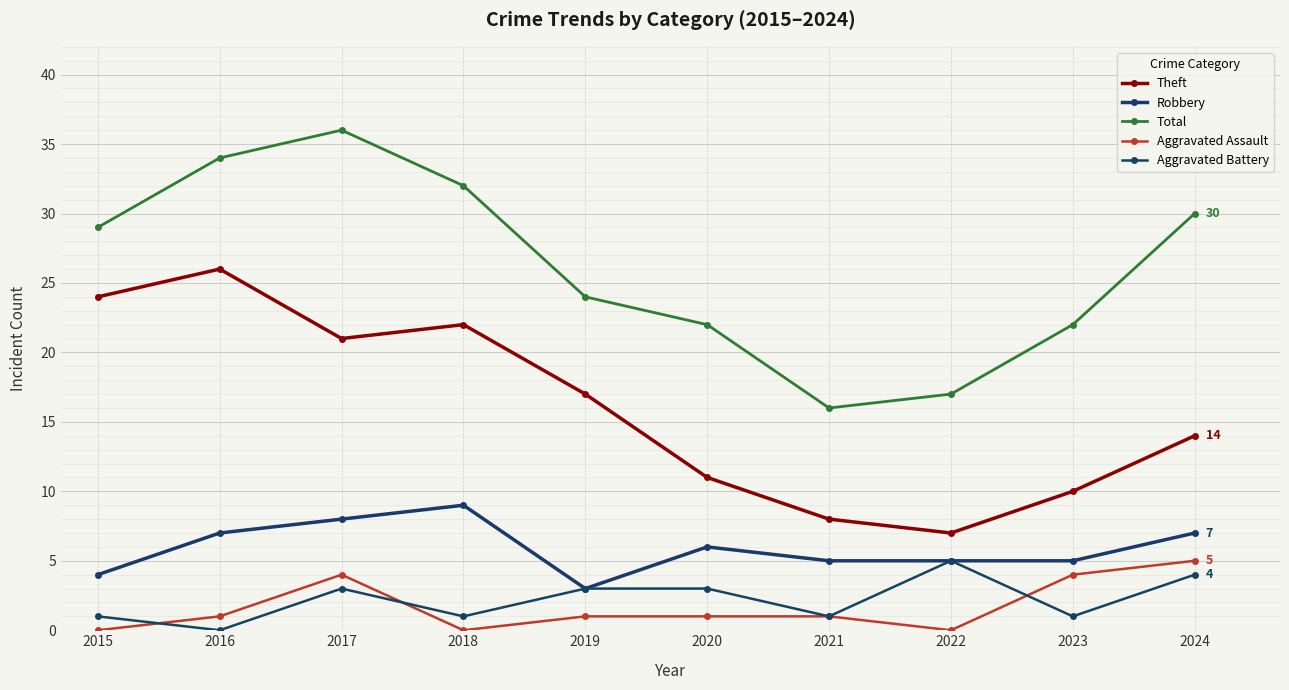

How many data points does each series have?

10